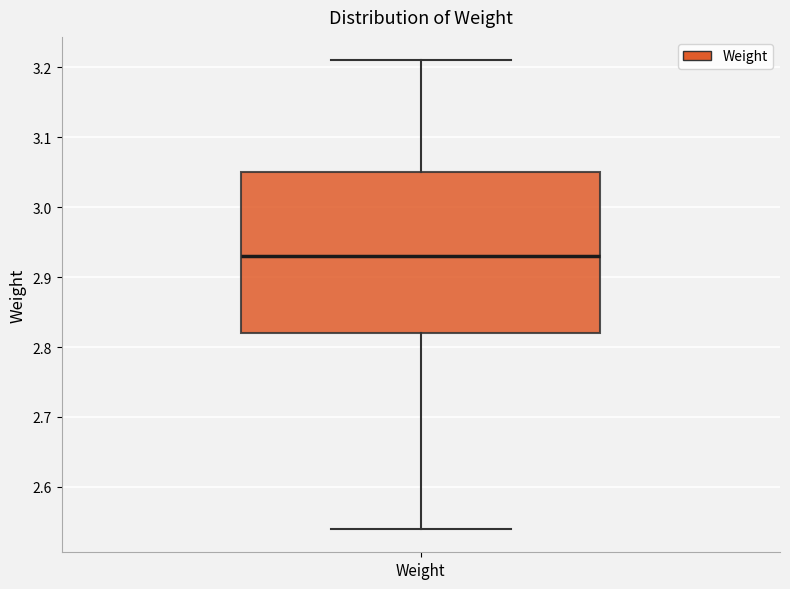

Read this box plot against the y-axis: the position of the median line, the range covered by the box, and the ends of both whiskers. The values are not printed on the chart, so give them approximately, as read against the axis.

median 2.93, box 2.82 to 3.05, whiskers 2.54 to 3.21